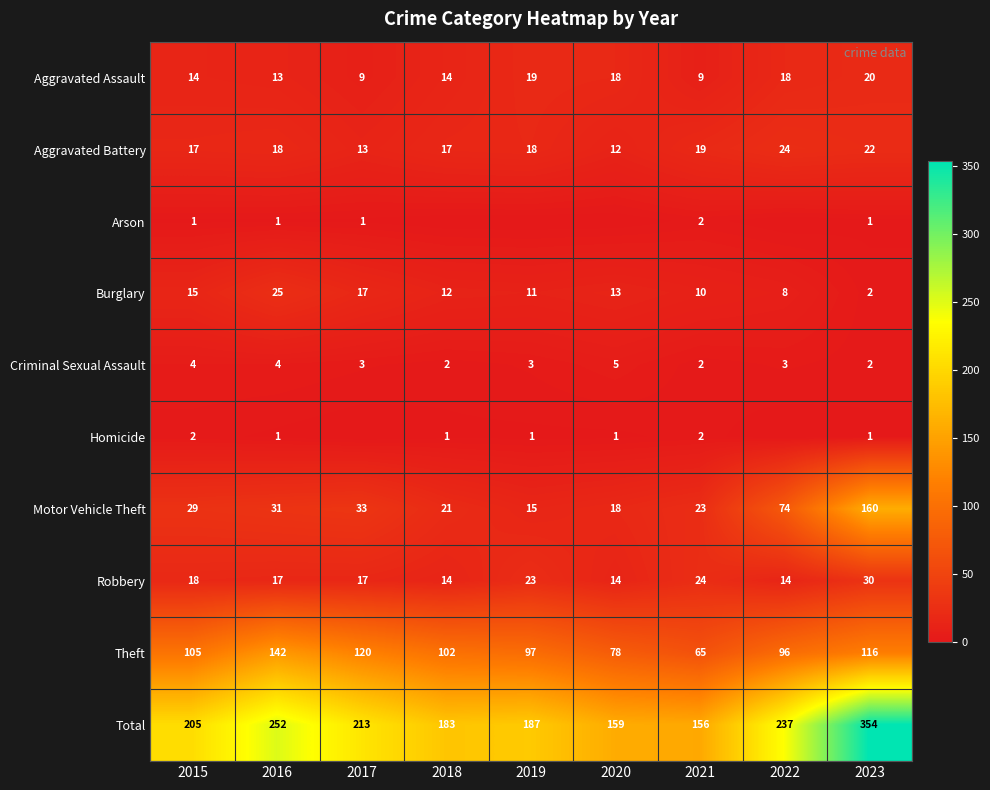

The value of Theft at 2023 is 116. True or false?

True